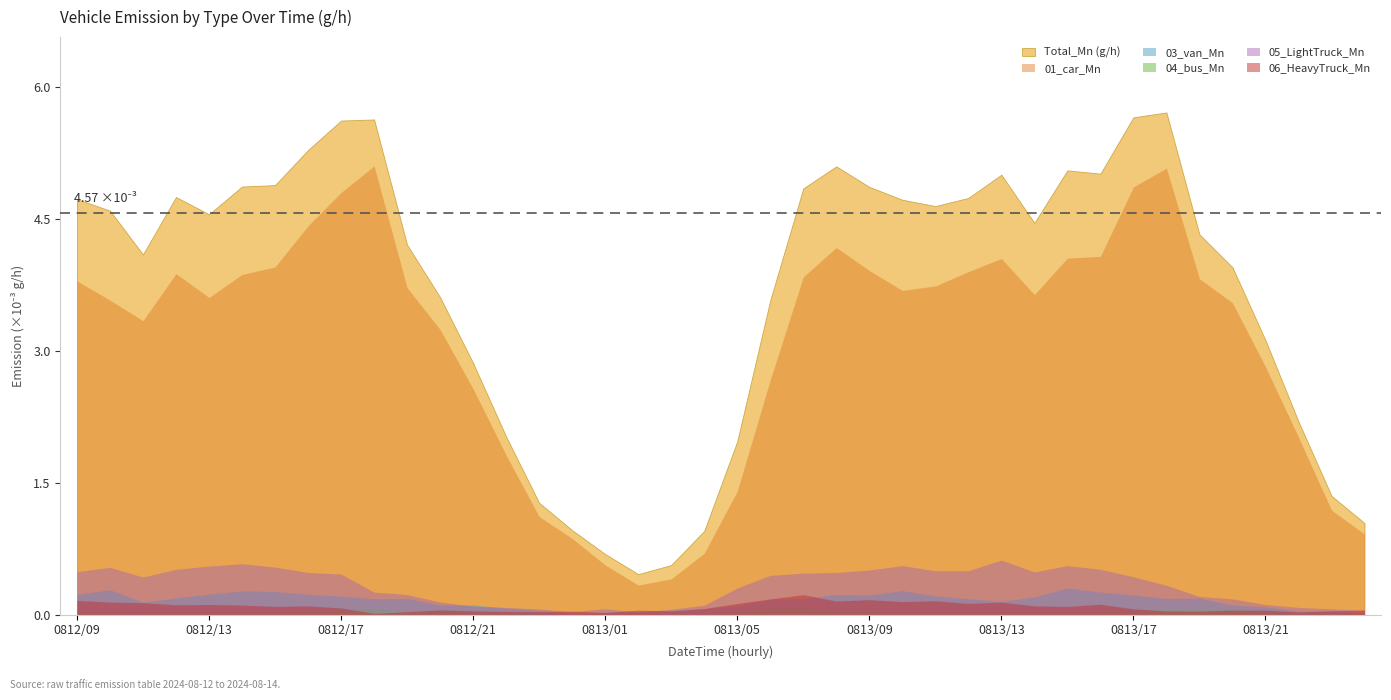

The value of 05_LightTruck_Mn at 2024081301 is 0.0. True or false?

False